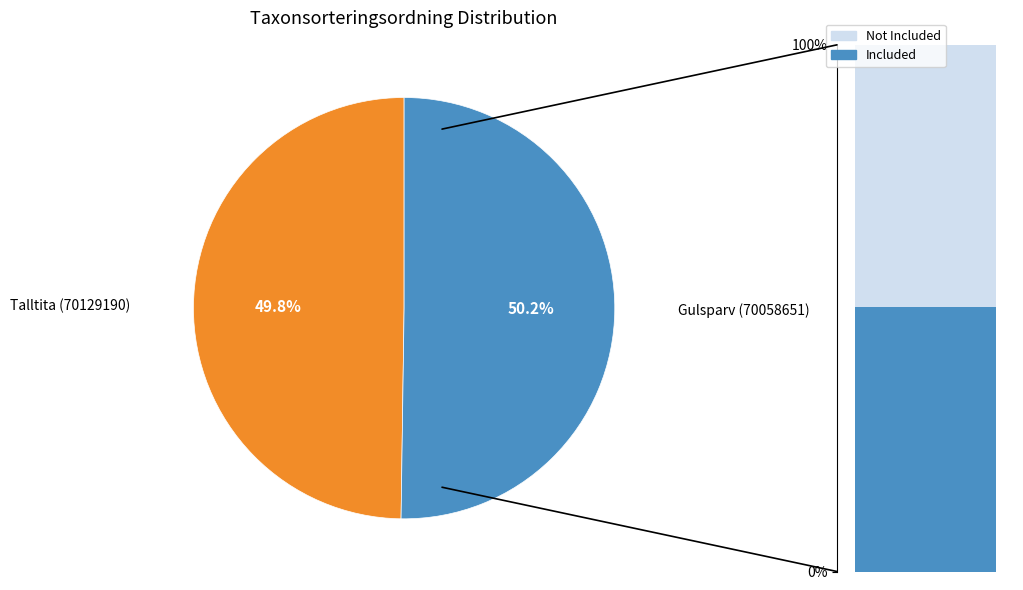

Count the number of slices in the pie.

2